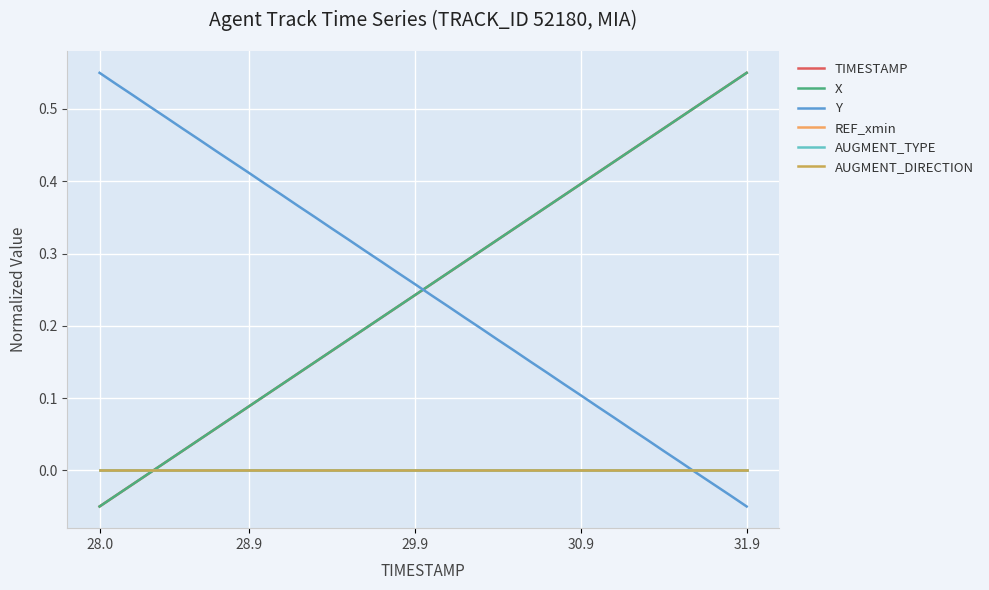

Does the chart have visible grid lines?

Yes